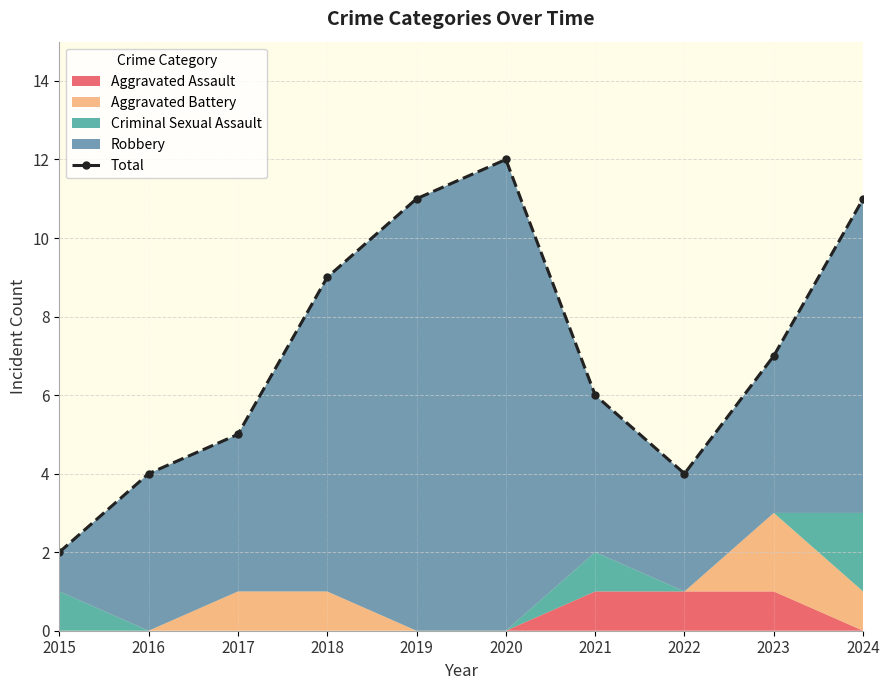

Rank the categories by value from highest to lowest.

2020, 2019, 2024, 2018, 2023, 2021, 2017, 2016, 2022, 2015